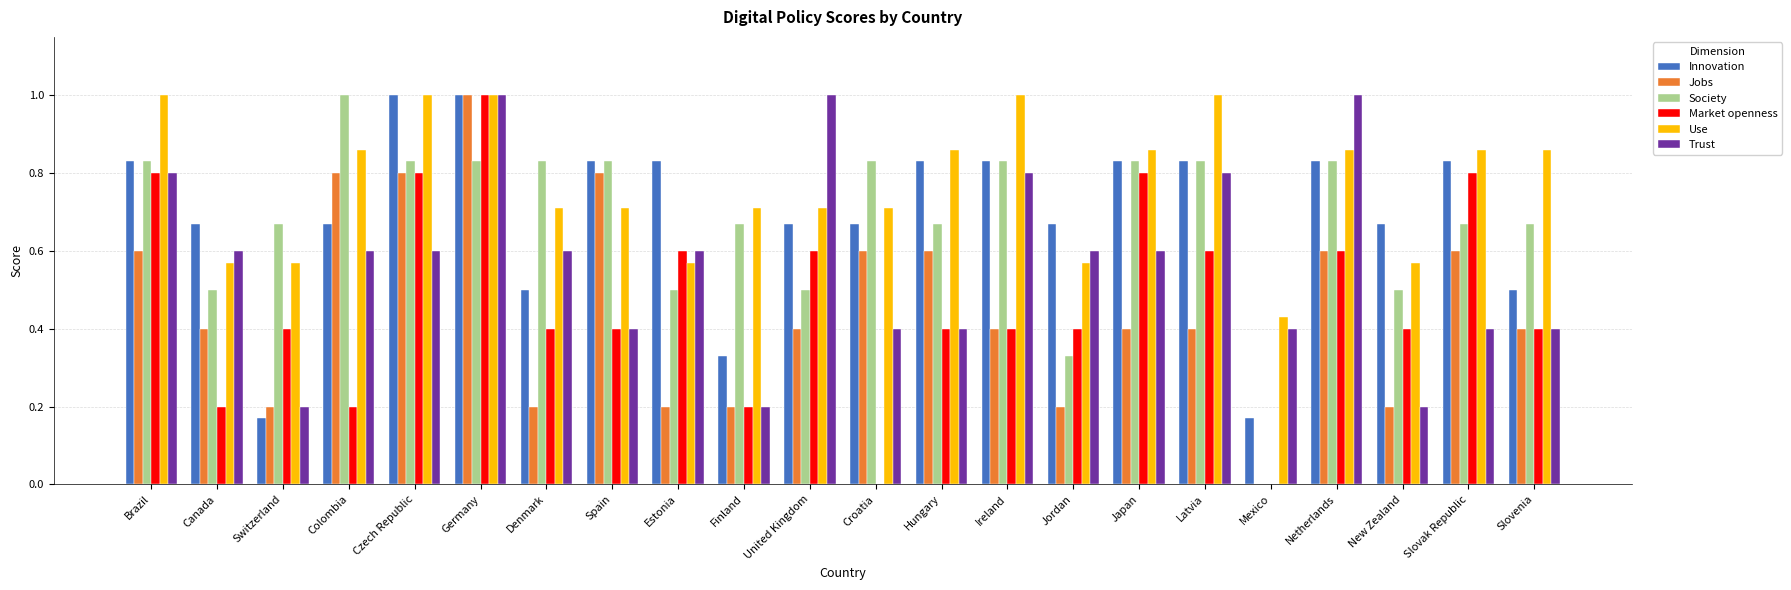

What is the sum of the Innovation values at Japan and United Kingdom?

1.5